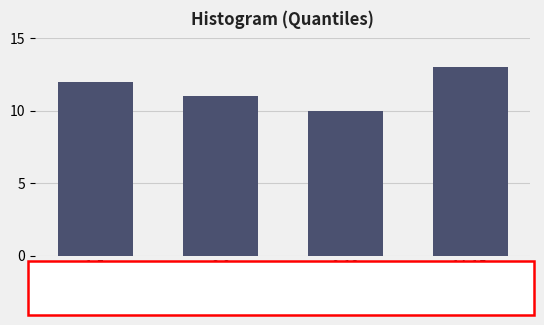

Reading right to left, what are all the values shown in this chart?

14-15=13	9-13=10	6-8=11	1-5=12